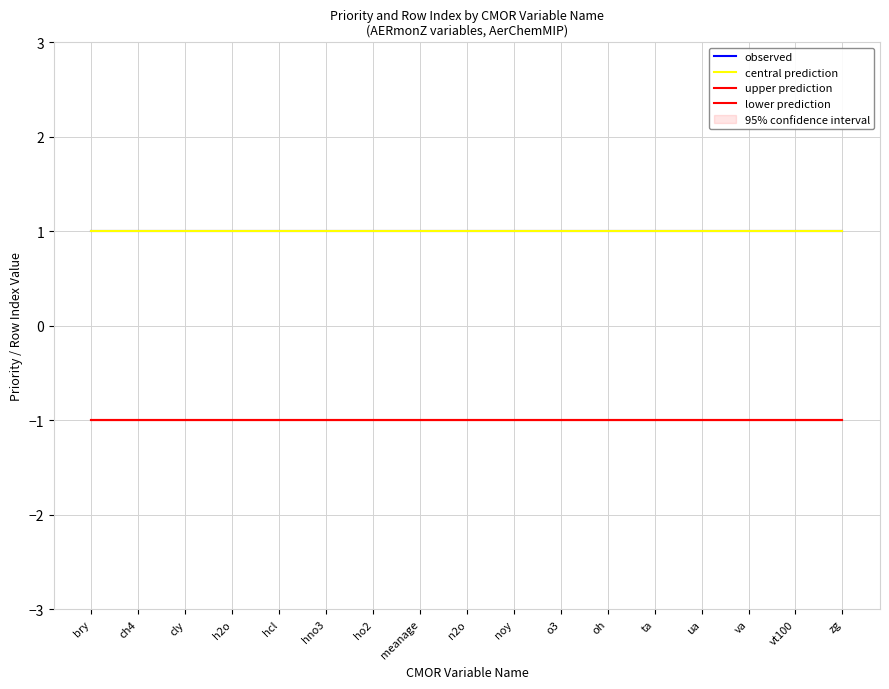

Which label corresponds to the largest value in the chart?

bry